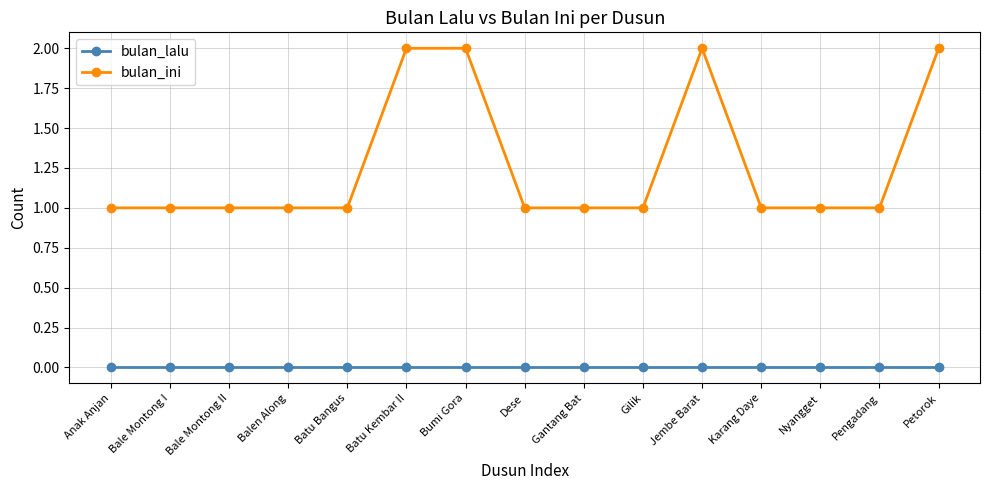

What is the difference between the second highest and minimum values in the bulan_ini series?

1